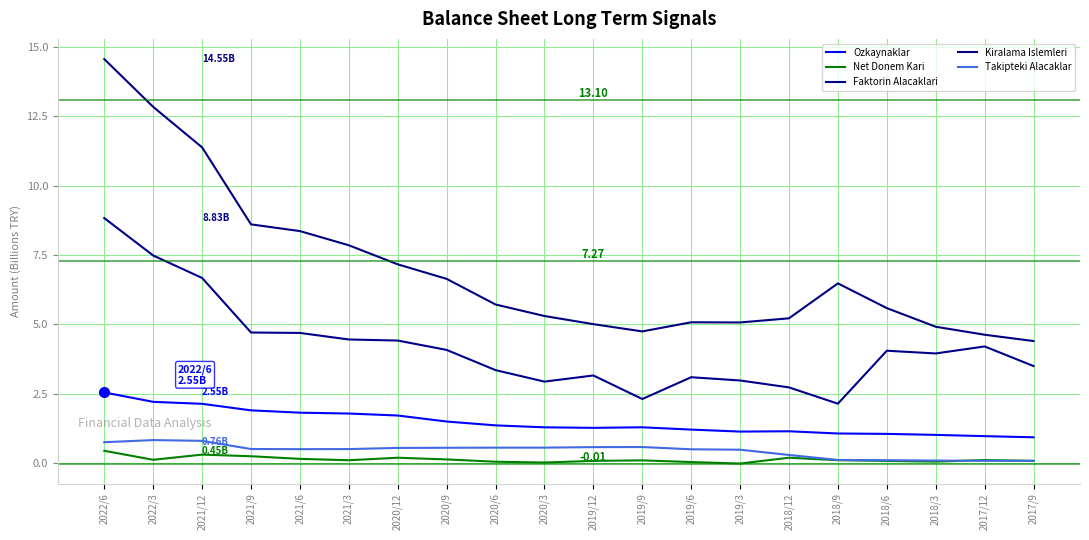

The Faktorin Alacaklari series shows 2.8 at 2017/12. True or false?

False